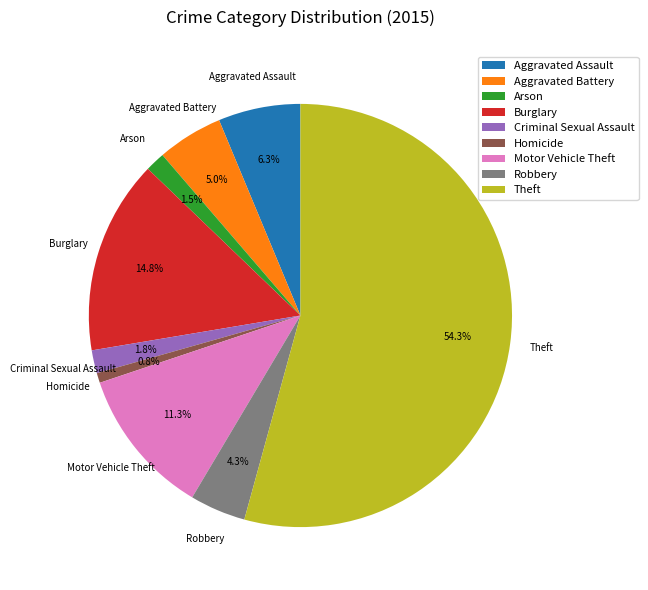

Which has a higher value, Burglary or Homicide?

Burglary